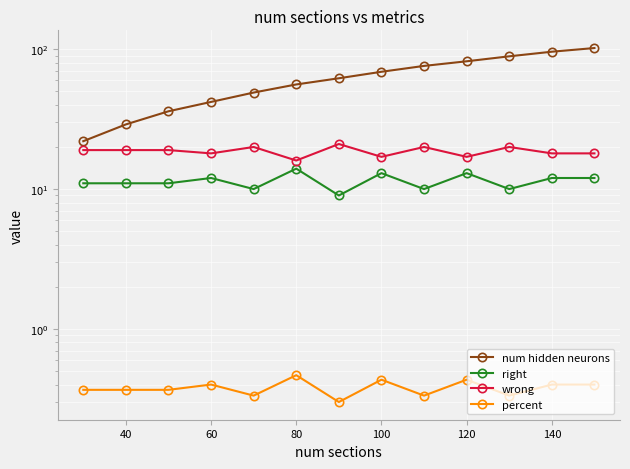

What is the difference between the second highest and second lowest values in the right series?

3.0